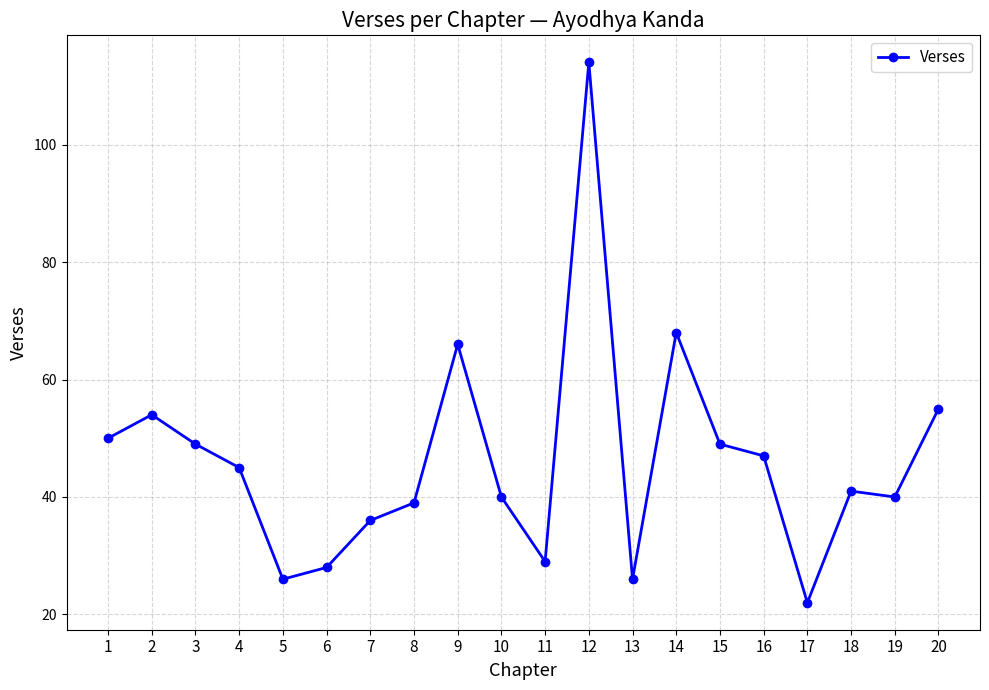

The chart shows a value of 86 at 3. True or false?

False